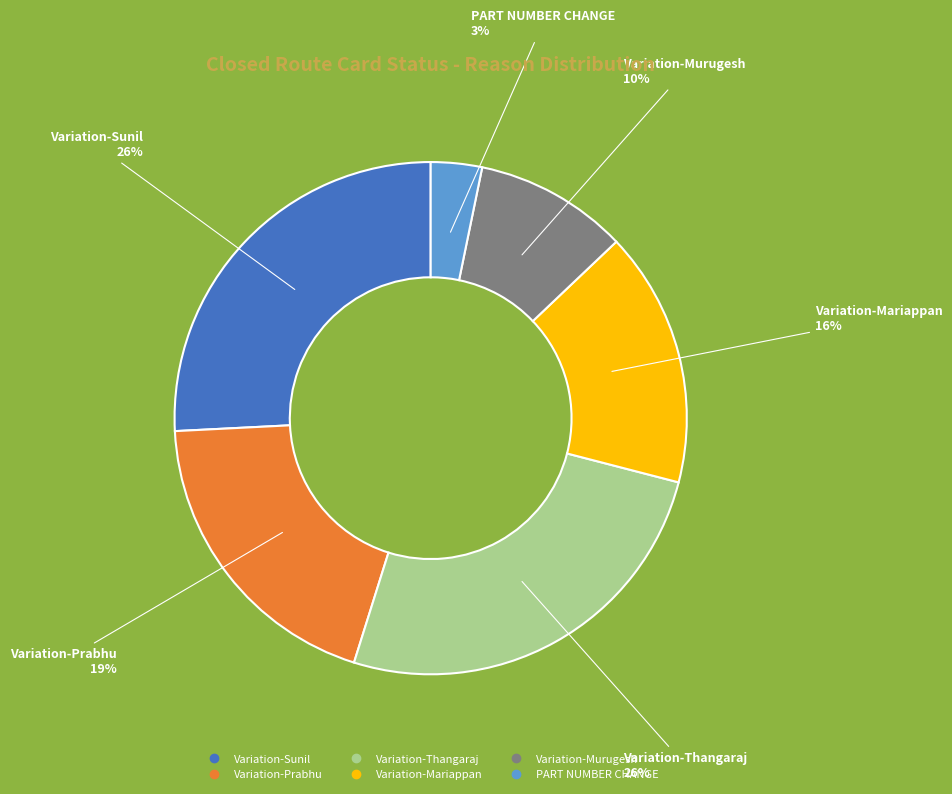

Combined, do Variation-Thangaraj and Variation-Prabhu account for over 50%?

No